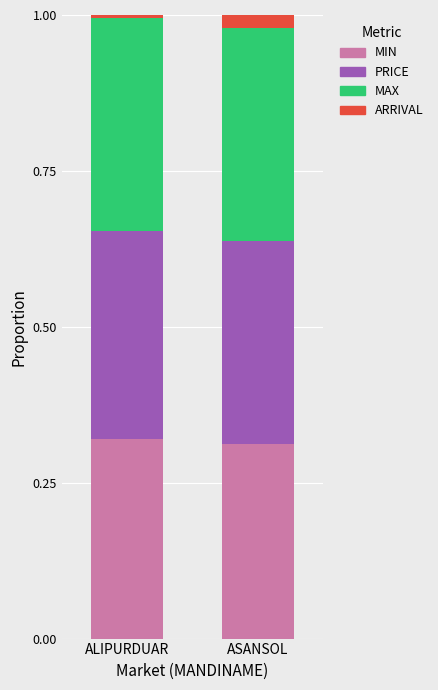

What is the total value across all series at ASANSOL?

1.0